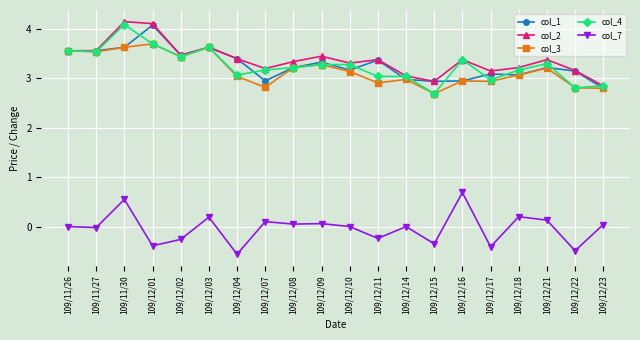

What is the approximate value of col_4 at 109/12/11?

3.0